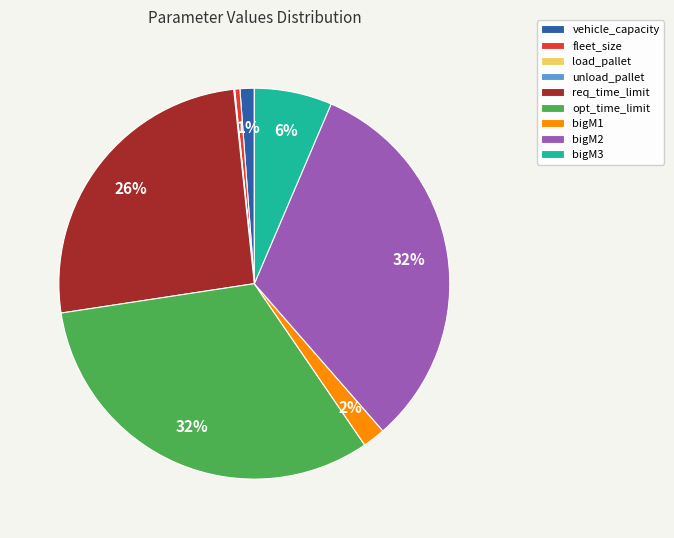

To the nearest percent, what portion does opt_time_limit represent?

32%